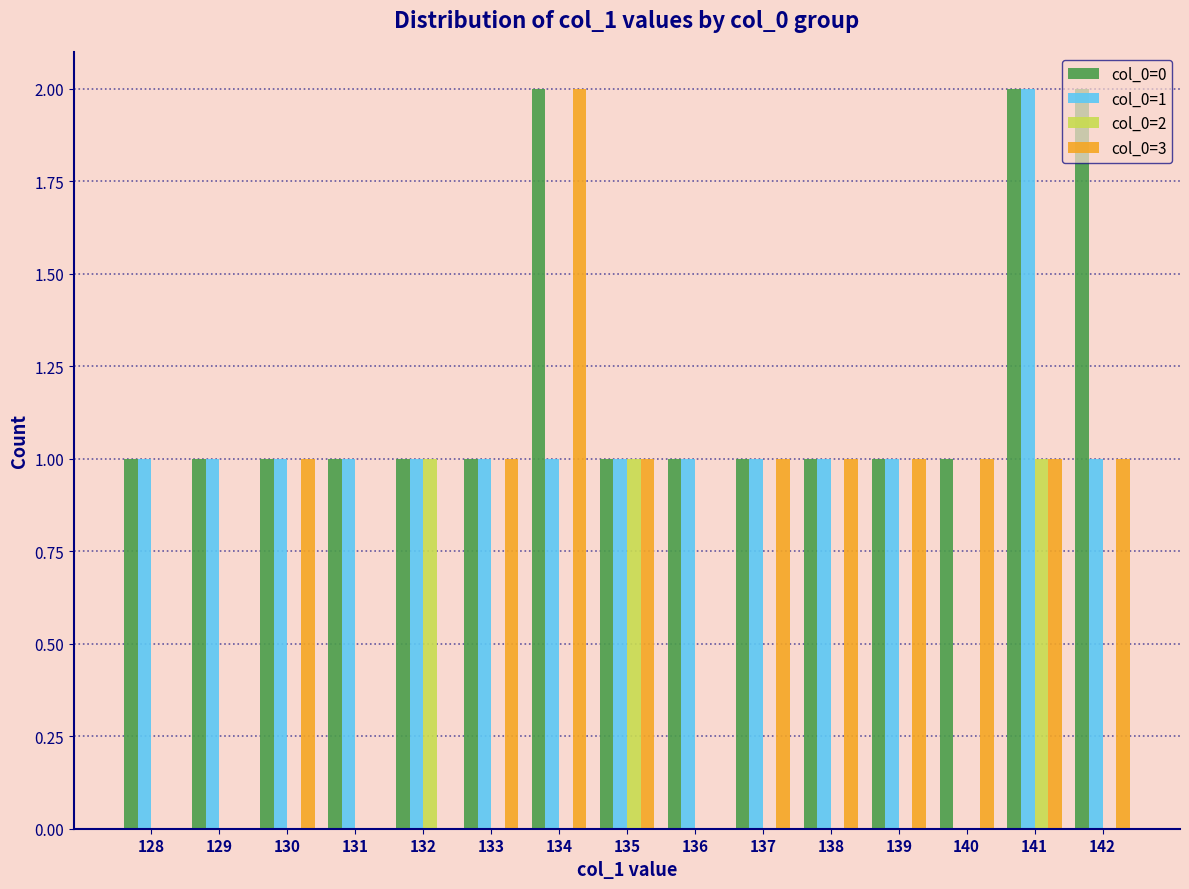

At which category is the sum across all series the highest?

141